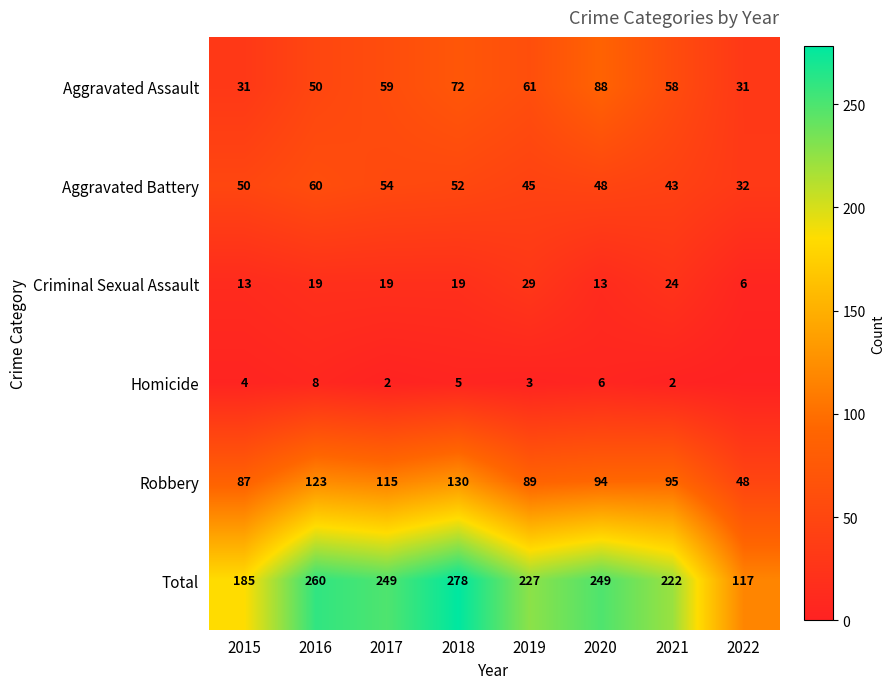

Where is Robbery nearest to the value 89?

2019